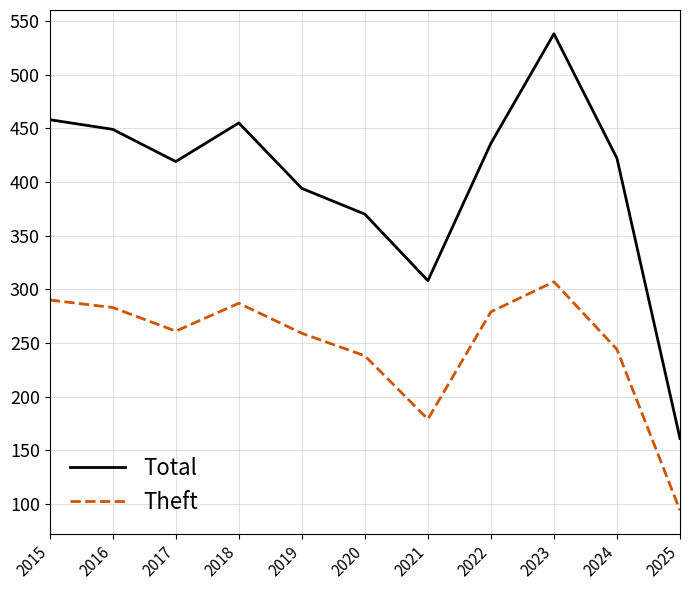

Which series changed the most between 2018 and 2021?

Total